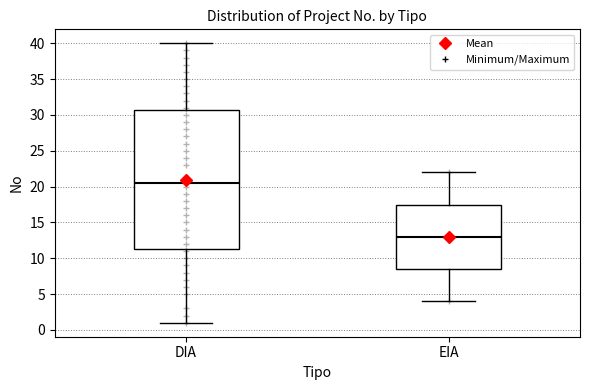

Where is the upper edge of the box for EIA on the y-axis? The values are not printed on the chart, so give them approximately, as read against the axis.

17.5